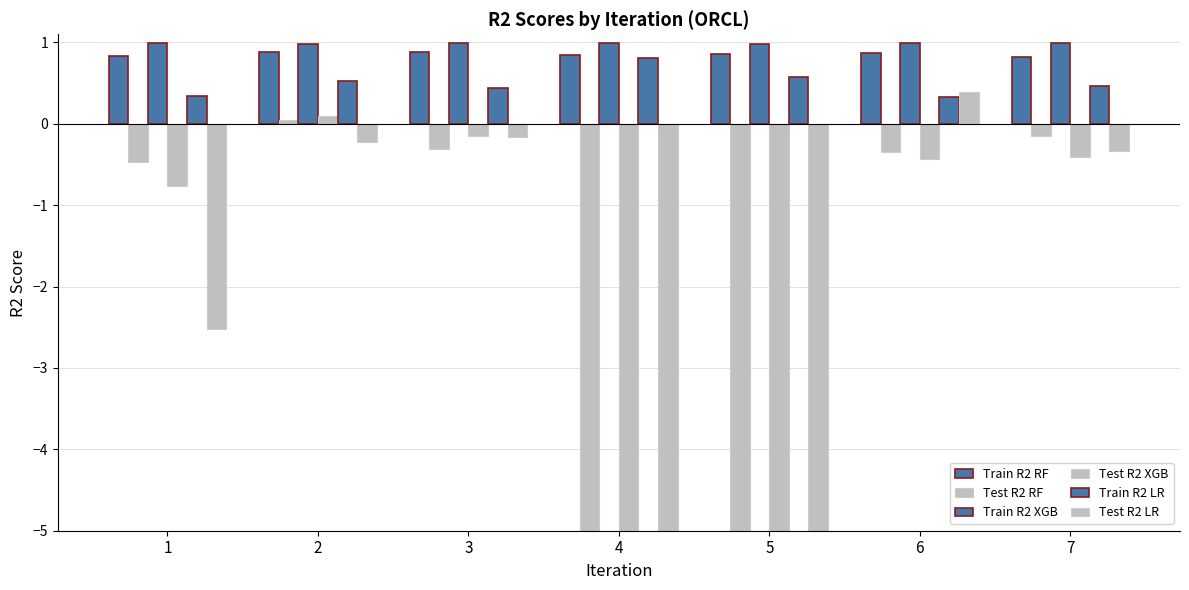

What is the spread (max minus min) of values at 4?

6.0